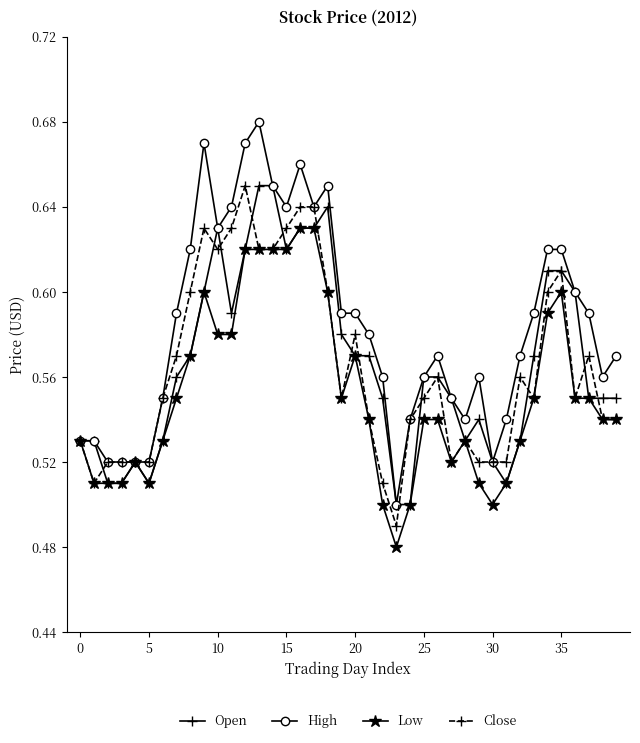

Count the Close values in the range 0 to 1.

40